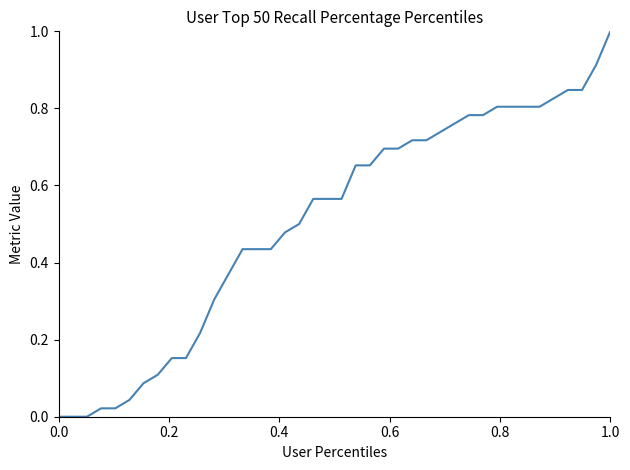

What is the maximum value shown in the chart?

1.0